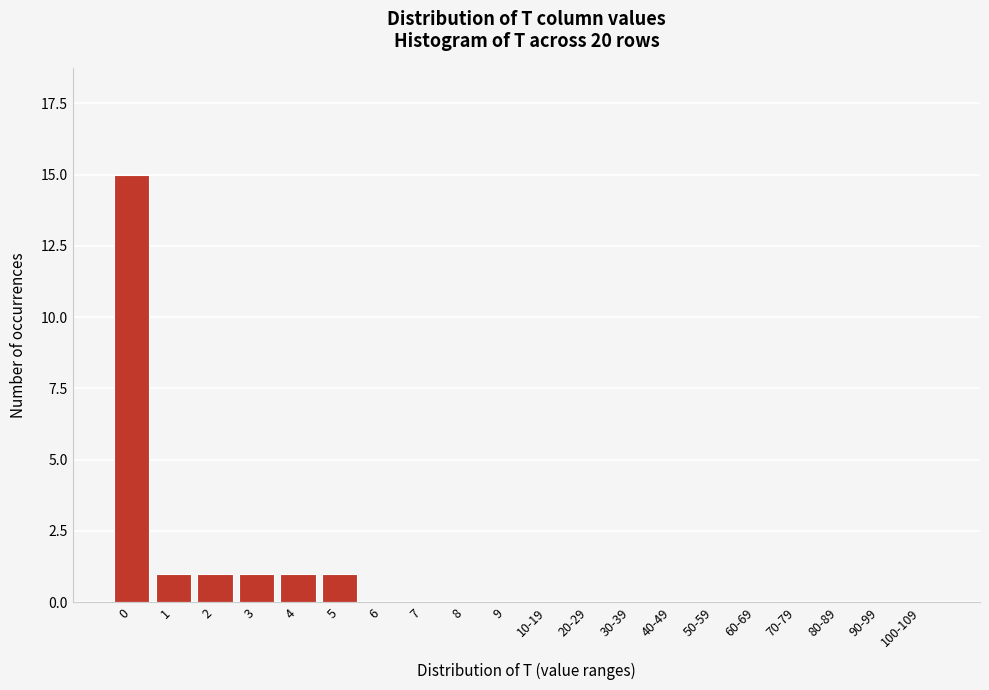

Reading right to left, what are all the values shown in this chart?

100-109=0	90-99=0	80-89=0	70-79=0	60-69=0	50-59=0	40-49=0	30-39=0	20-29=0	10-19=0	9=0	8=0	7=0	6=0	5=1	4=1	3=1	2=1	1=1	0=15